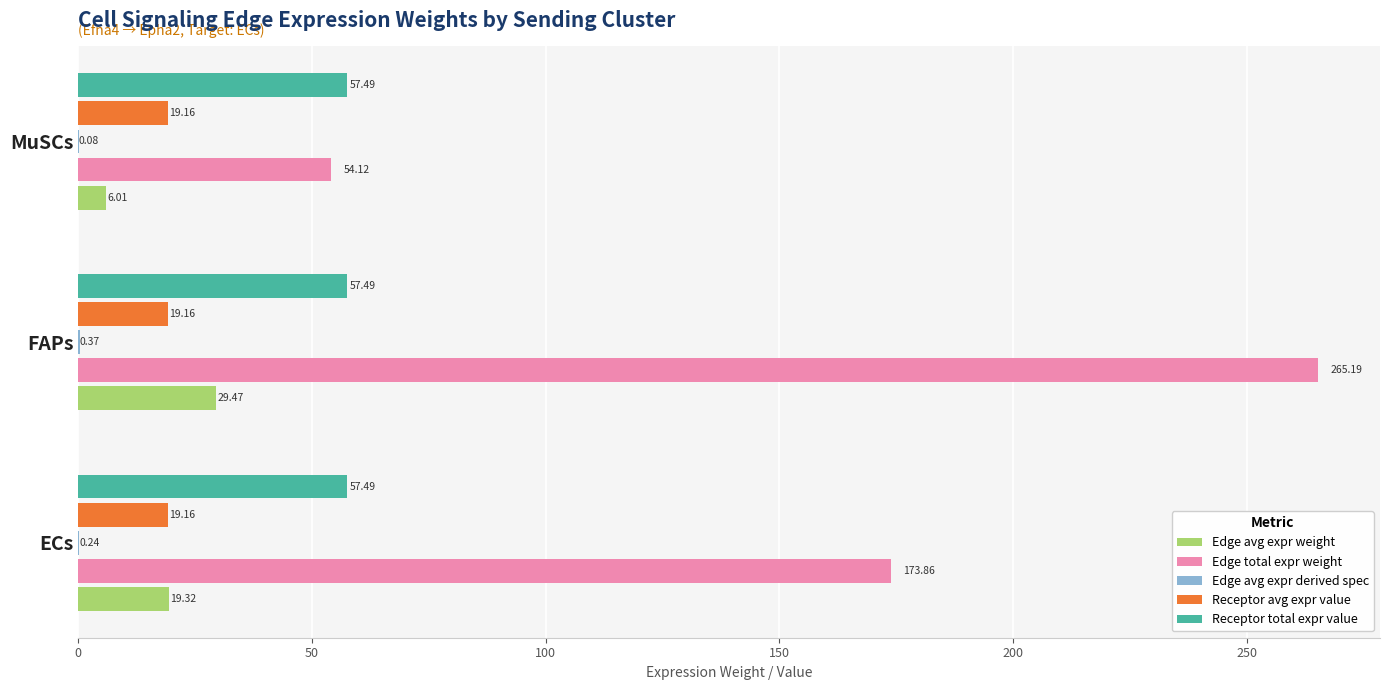

What is the greatest value displayed?

265.2